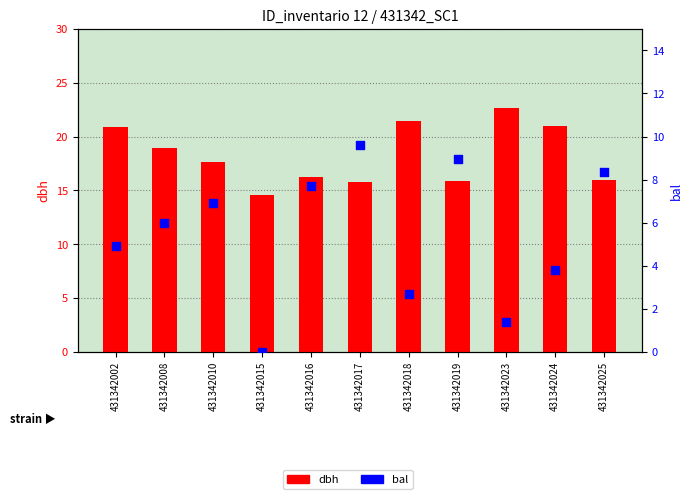

What are all the series names shown in the legend?

dbh, bal